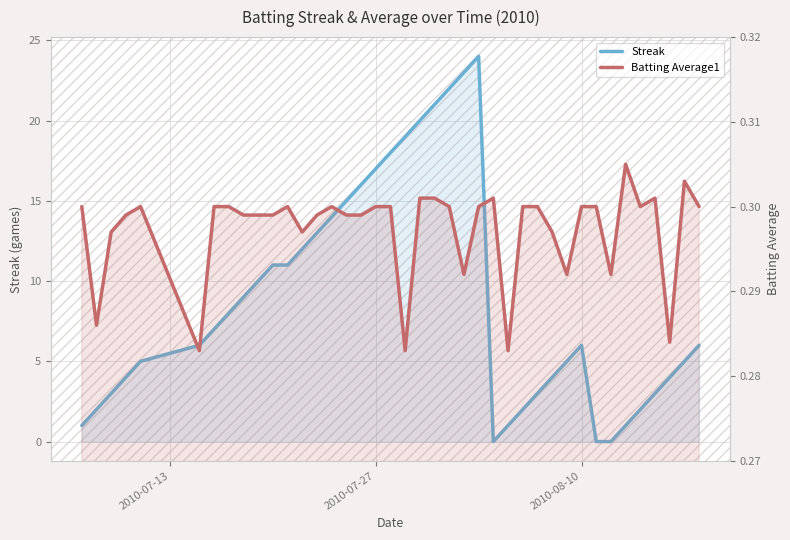

What are all the series names shown in the legend?

Streak, Batting Average1